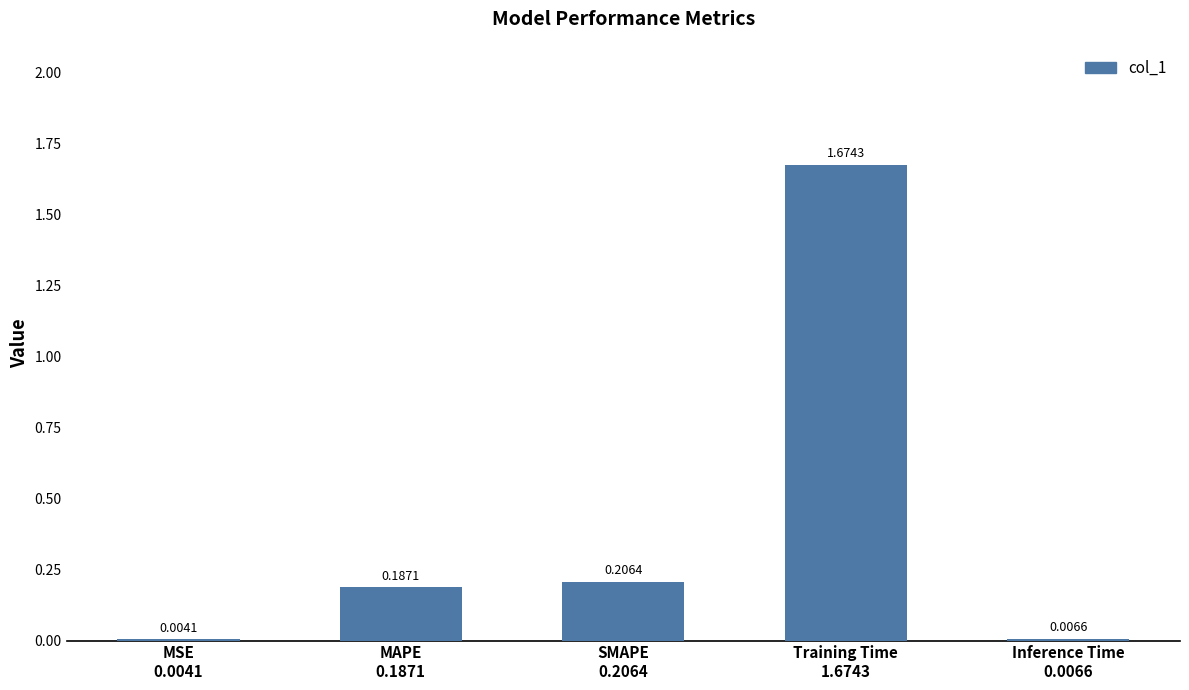

Are the bars horizontal?

No